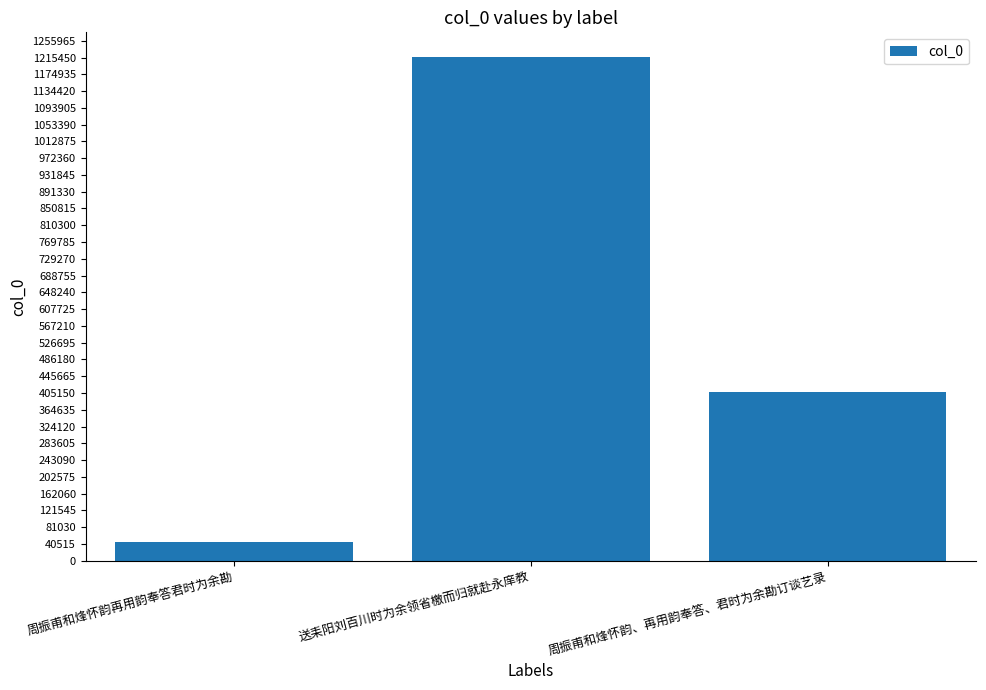

Reading right to left, extract all data points from this chart.

406579	1215468	44155